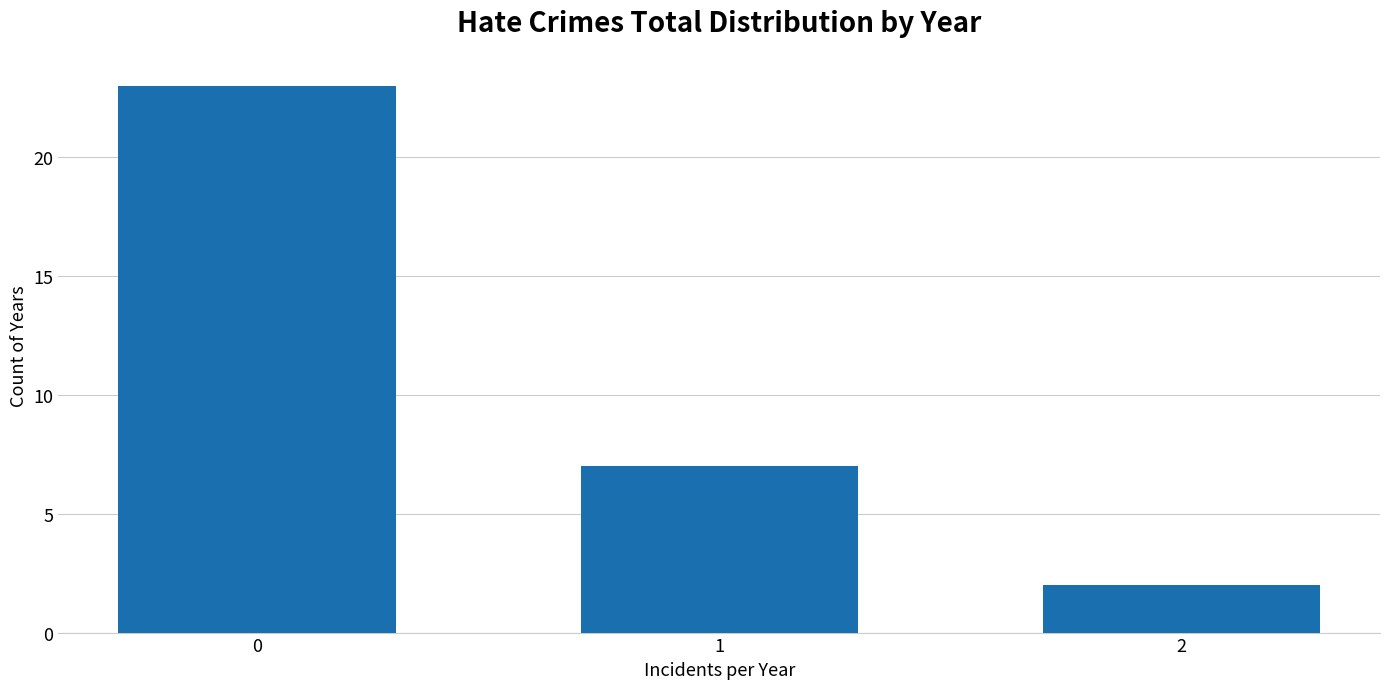

Reading left to right, extract all data points from this chart.

0=23	1=7	2=2